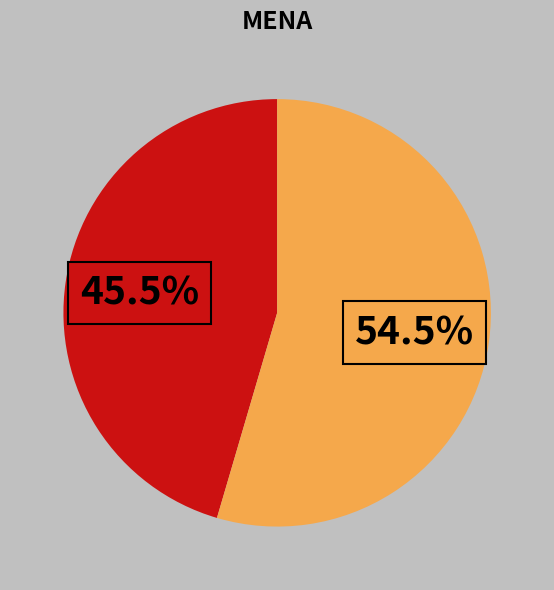

Is there any slice that represents more than half of the pie?

Yes